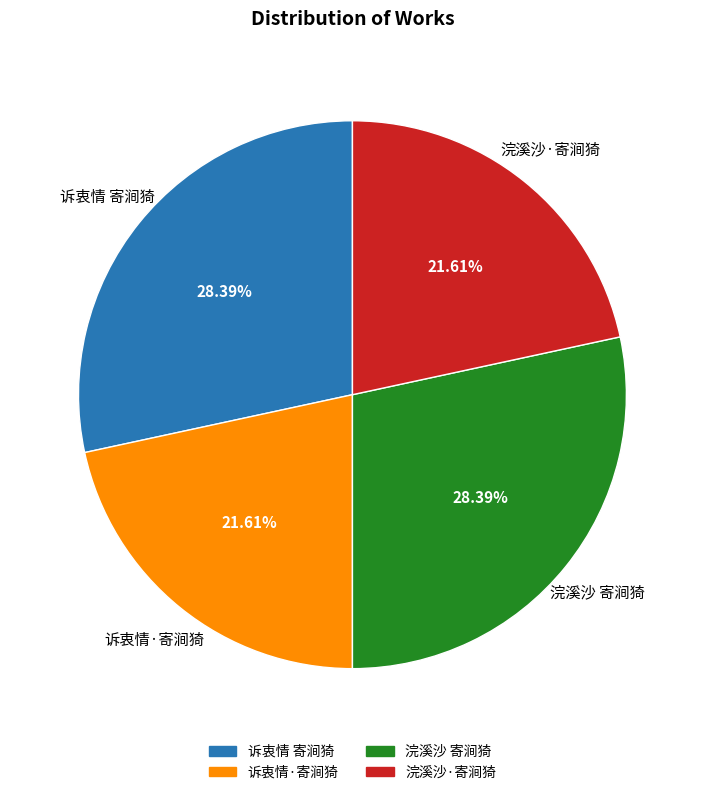

To the nearest percent, what is the combined percentage of 浣溪沙 寄涧猗 and 浣溪沙·寄涧猗?

50%